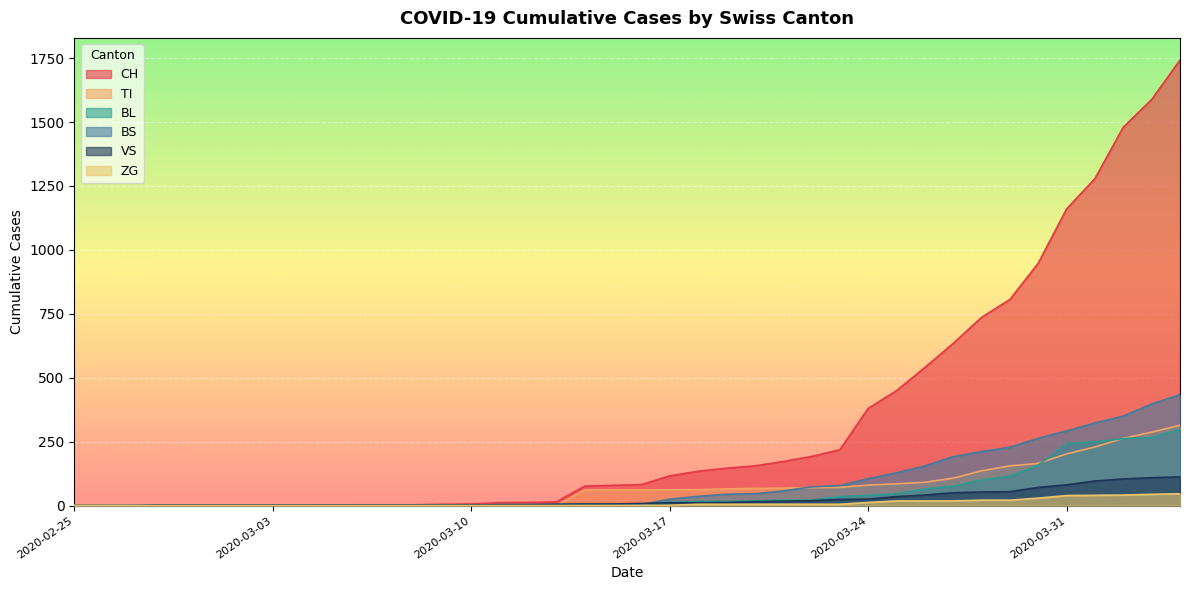

What is the label of the 19th point from the left?

2020-03-14